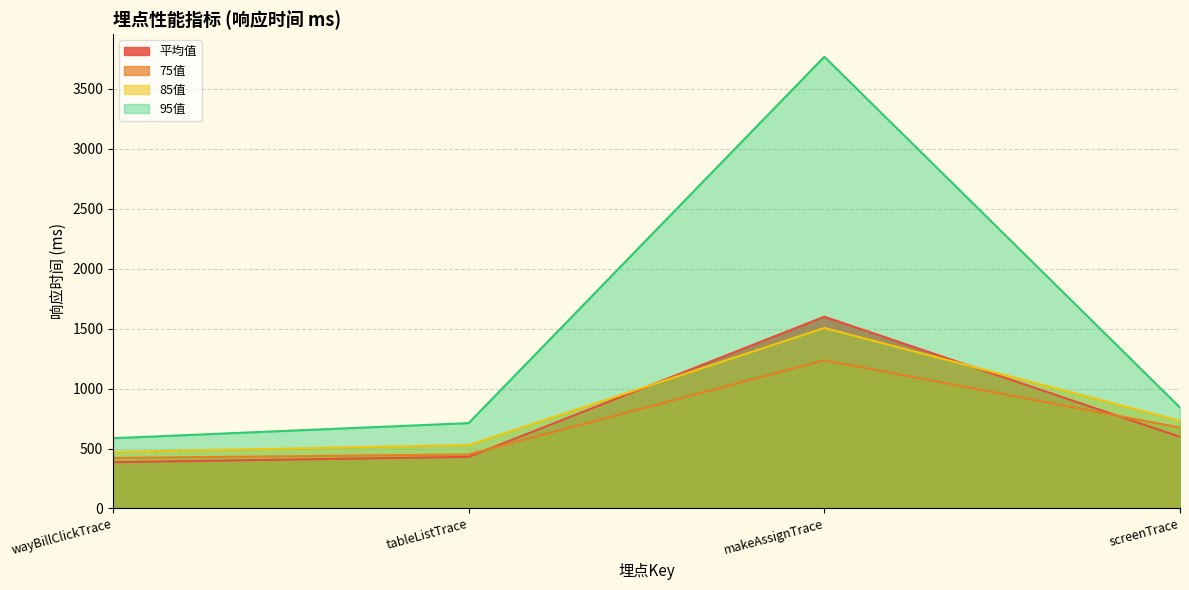

How many categories are shown in the chart?

4